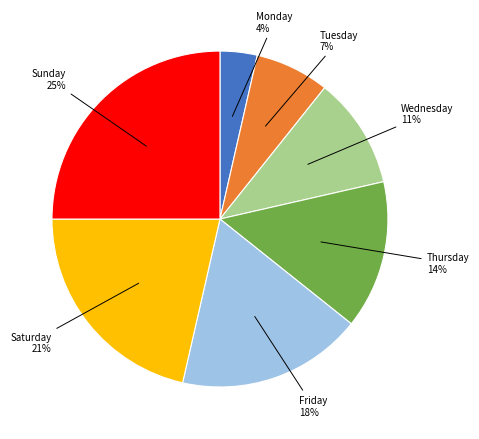

Count the number of slices in the pie.

7